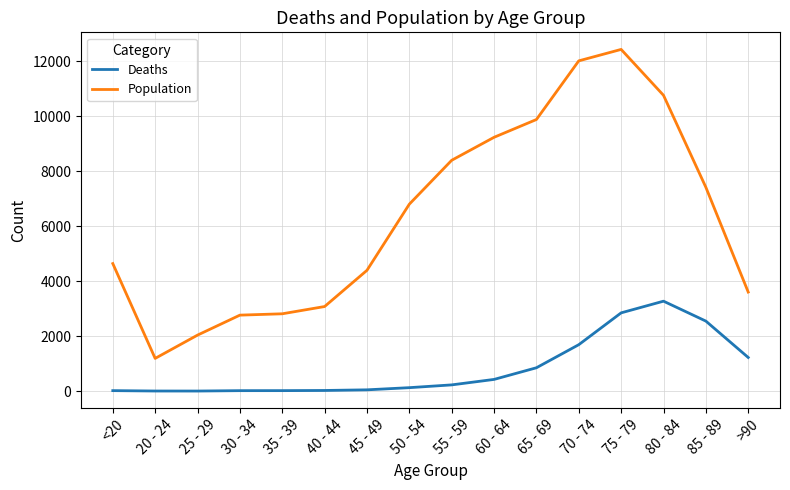

What is the total value across all series at 30 - 34?

2782